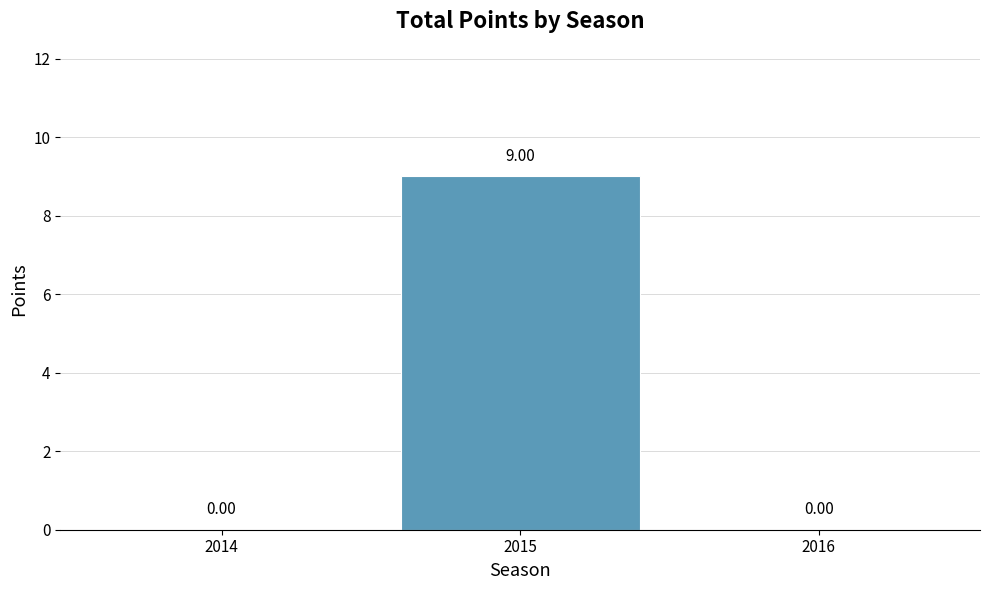

How many series are shown in this chart?

1